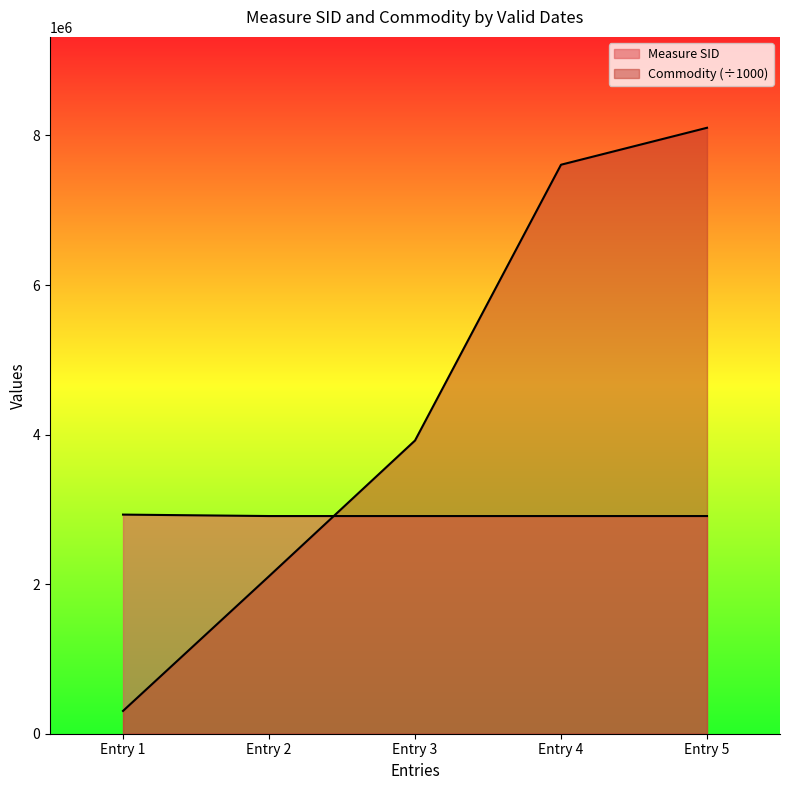

In Measure SID, how many points are lower than both neighbors (excluding endpoints)?

1